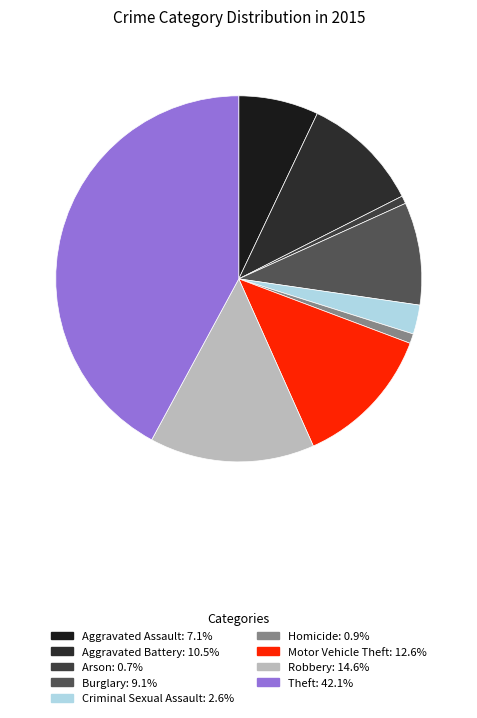

Is there a majority slice in this chart?

No